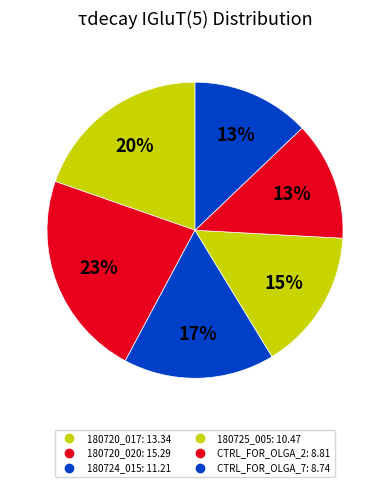

What is the largest slice in the pie chart?

180720_020